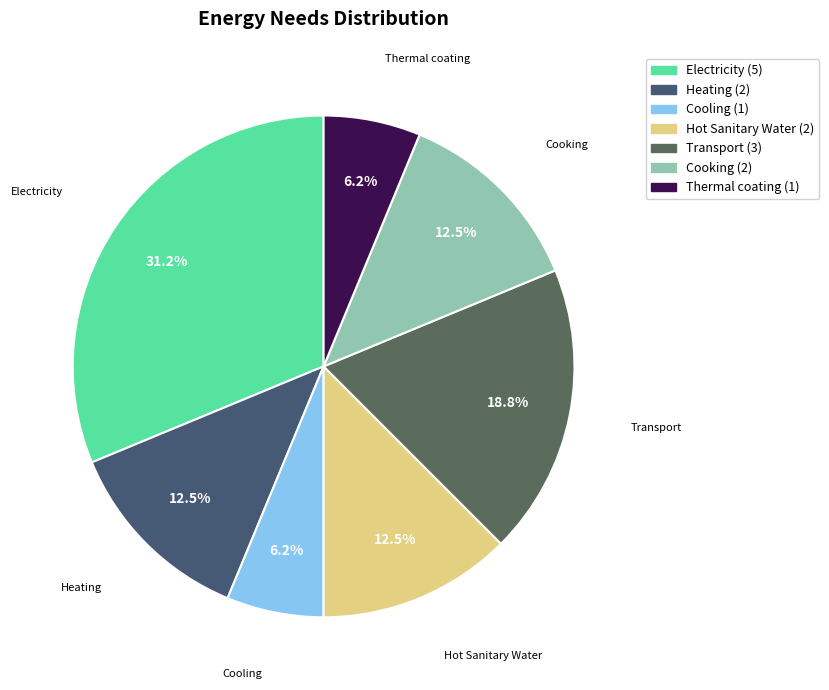

Which category has the biggest portion of the pie?

Electricity